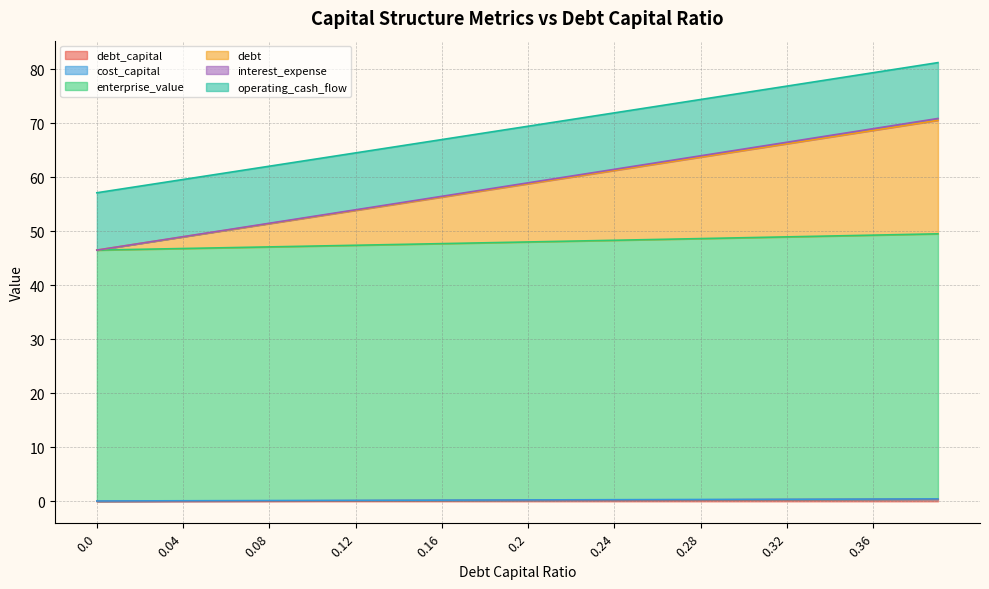

Reading right to left, what are all the values shown in this chart?

debt_capital: 0.4	0.4	0.4	0.4	0.3	0.3	0.3	0.3	0.3	0.3	0.3	0.3	0.3	0.3	0.2	0.2	0.2	0.2	0.2	0.2	0.2	0.2	0.2	0.2	0.1	0.1	0.1	0.1	0.1	0.1	0.1	0.1	0.1	0.1	0.1	0.0	0.0	0.0	0.0	0.0
cost_capital: 0.5	0.4	0.4	0.4	0.4	0.4	0.4	0.4	0.4	0.4	0.4	0.3	0.3	0.3	0.3	0.3	0.3	0.3	0.3	0.3	0.3	0.2	0.2	0.2	0.2	0.2	0.2	0.2	0.2	0.2	0.2	0.1	0.1	0.1	0.1	0.1	0.1	0.1	0.1	0.1
enterprise_value: 49.5	49.4	49.4	49.3	49.2	49.1	49.0	49.0	48.9	48.8	48.7	48.6	48.6	48.5	48.4	48.3	48.3	48.2	48.1	48.0	47.9	47.9	47.8	47.7	47.6	47.6	47.5	47.4	47.3	47.3	47.2	47.1	47.0	47.0	46.9	46.8	46.7	46.7	46.6	46.5
debt: 70.9	70.2	69.6	69.0	68.4	67.7	67.1	66.5	65.9	65.2	64.6	64.0	63.3	62.7	62.1	61.5	60.8	60.2	59.6	59.0	58.3	57.7	57.1	56.5	55.8	55.2	54.6	54.0	53.4	52.7	52.1	51.5	50.9	50.2	49.6	49.0	48.4	47.8	47.1	46.5
interest_expense: 81.2	80.6	80.0	79.4	78.7	78.1	77.5	76.9	76.3	75.6	75.0	74.4	73.8	73.2	72.5	71.9	71.3	70.7	70.1	69.4	68.8	68.2	67.6	67.0	66.4	65.7	65.1	64.5	63.9	63.3	62.7	62.0	61.4	60.8	60.2	59.6	59.0	58.4	57.7	57.1
operating_cash_flow: 70.5	69.9	69.3	68.7	68.1	67.4	66.8	66.2	65.6	65.0	64.3	63.7	63.1	62.5	61.9	61.3	60.6	60.0	59.4	58.8	58.2	57.6	56.9	56.3	55.7	55.1	54.5	53.9	53.3	52.6	52.0	51.4	50.8	50.2	49.6	49.0	48.3	47.7	47.1	46.5